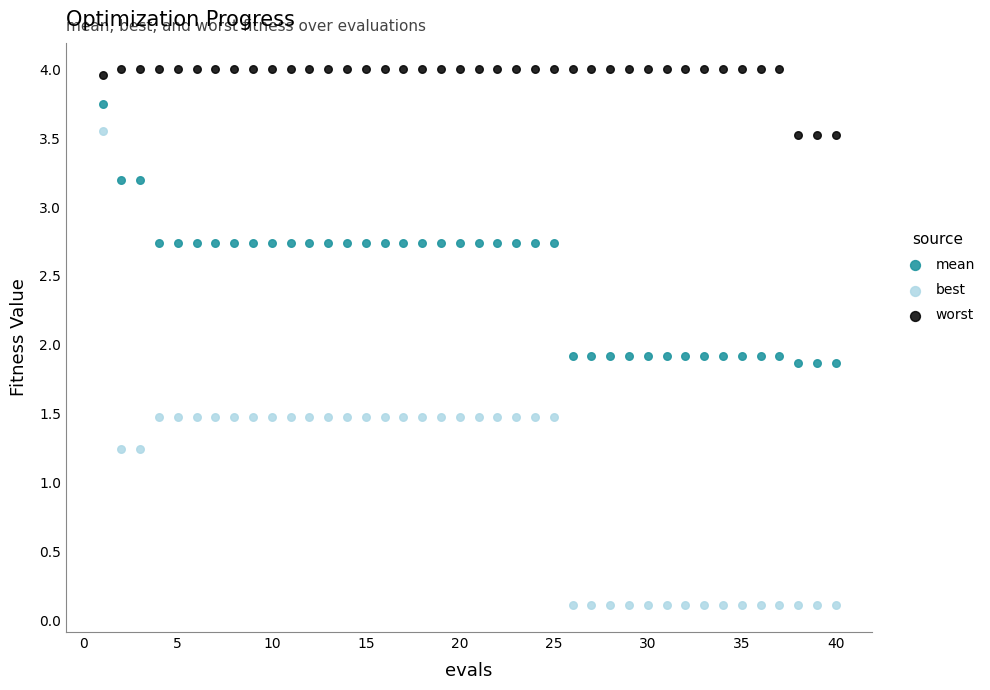

What is the X range (max minus min) for the scatter plot?

39.0